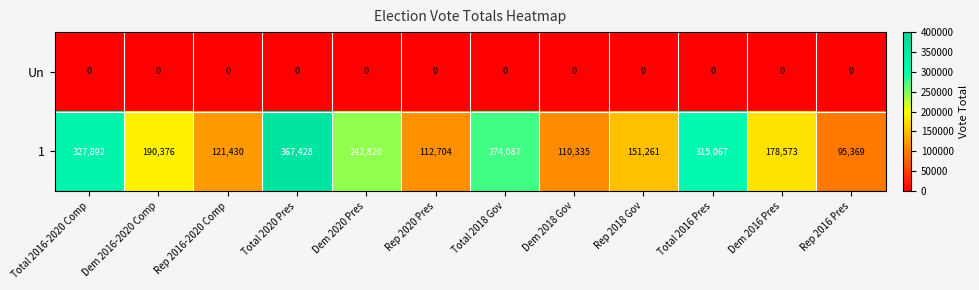

At which category is the sum across all series the highest?

Total 2020 Pres